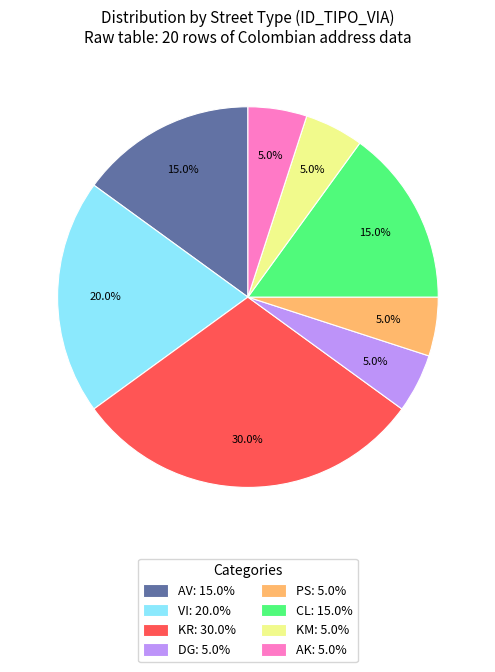

How much of the chart is everything except KM?

95.0%